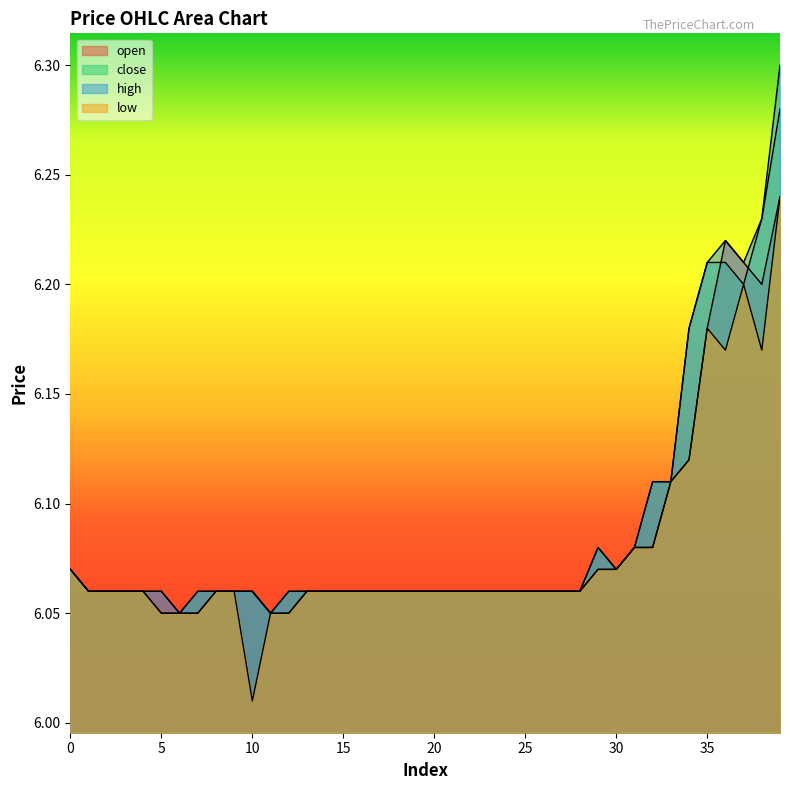

True or false: high has more than 1 interior local peaks.

True